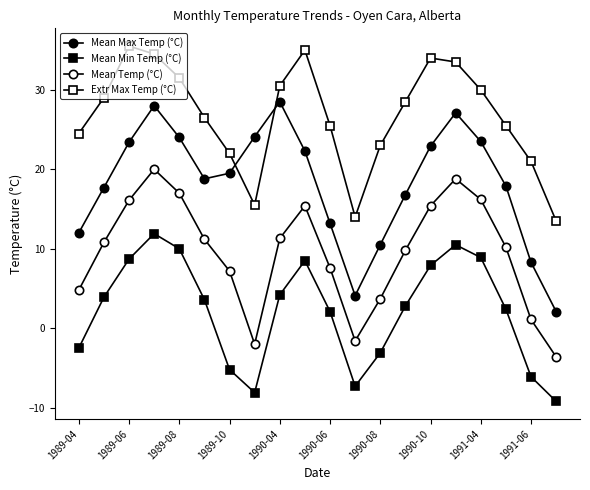

What is the lowest value of the Mean Max Temp (°C) series?

2.1